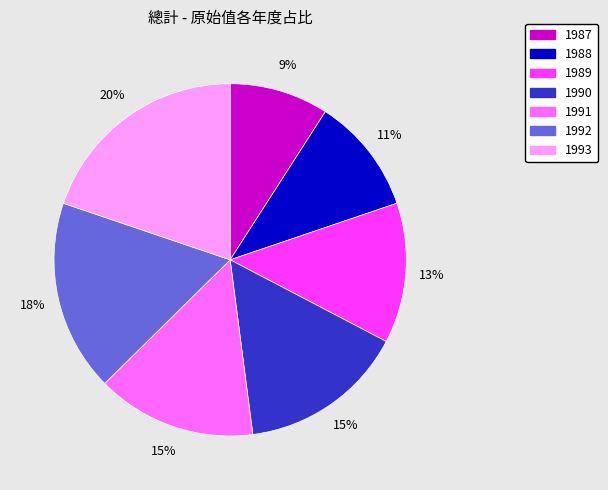

Count the number of slices in the pie.

7